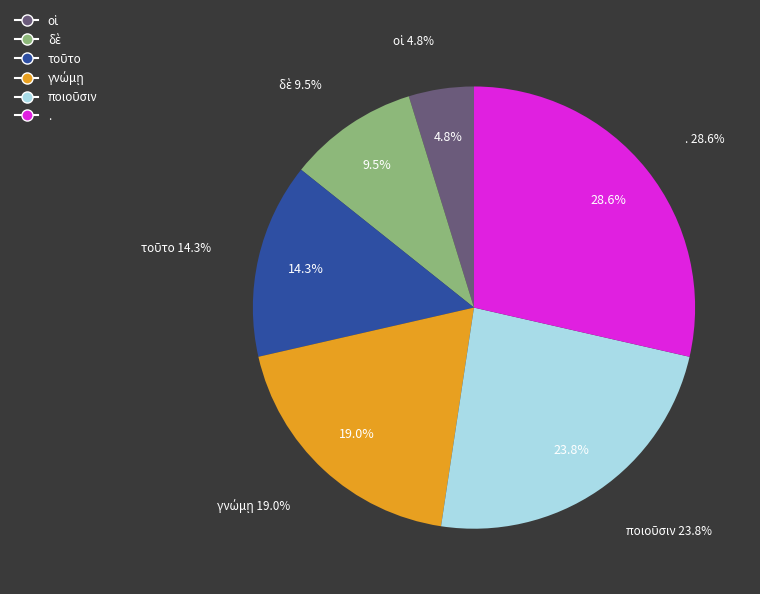

How many segments does this pie chart have?

6